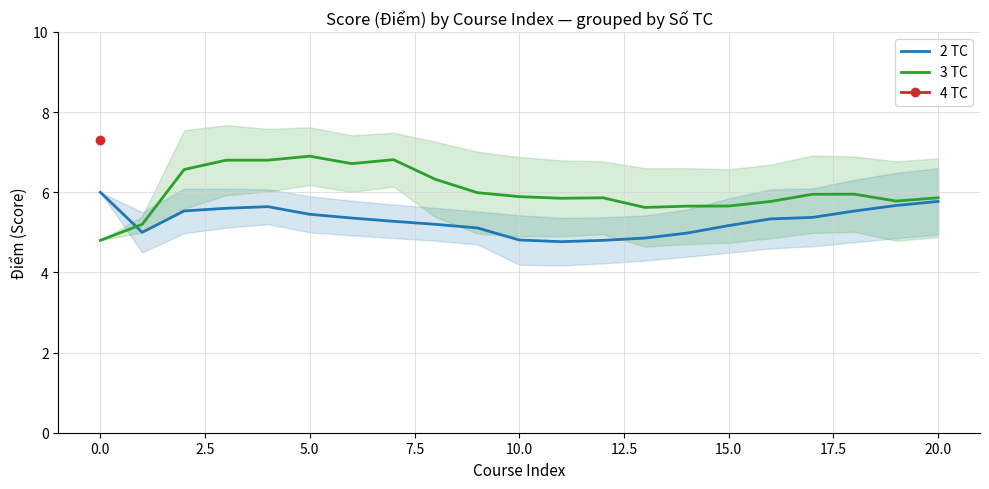

The value of 3 TC at 0.0 is 4.8. True or false?

True